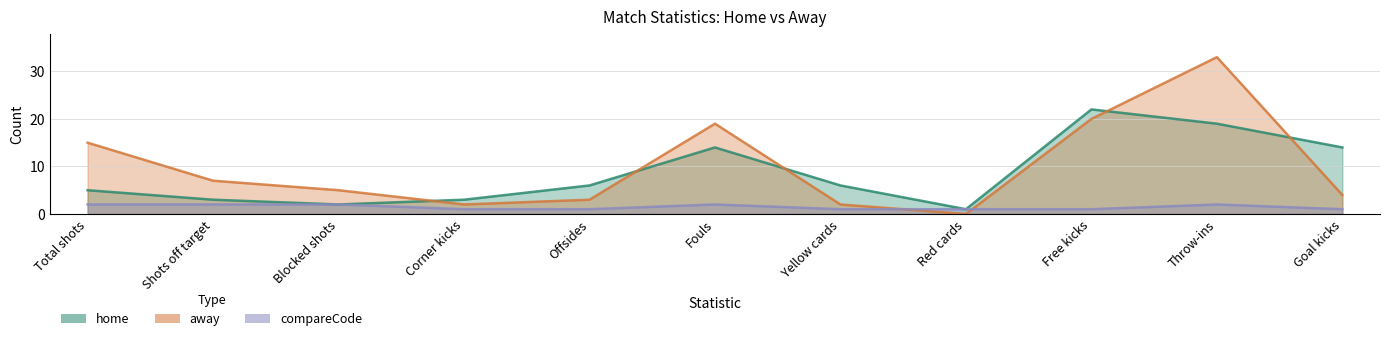

What position from the right is Shots off target?

10